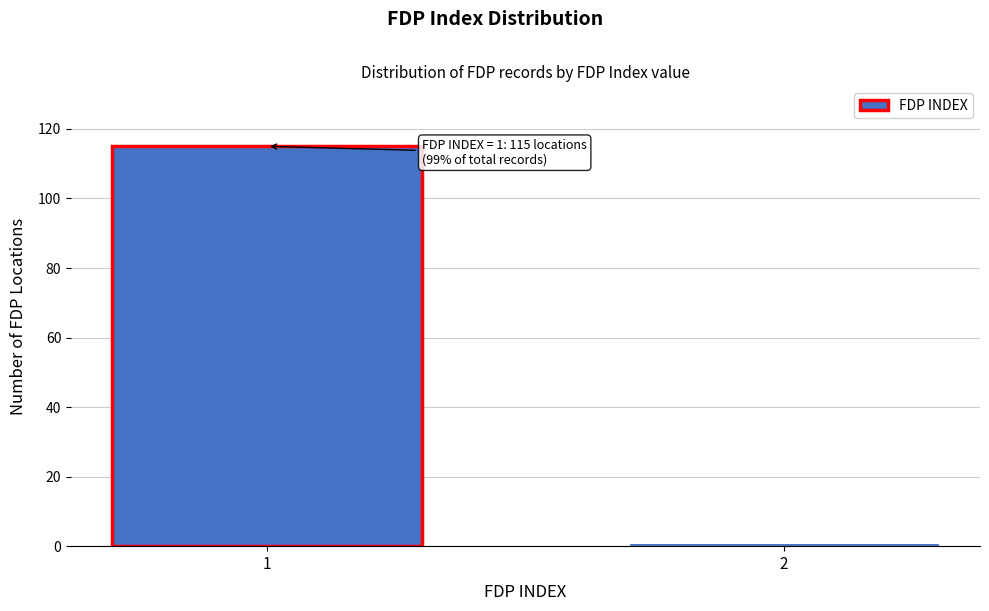

Reading left to right, extract all data points from this chart.

115	1